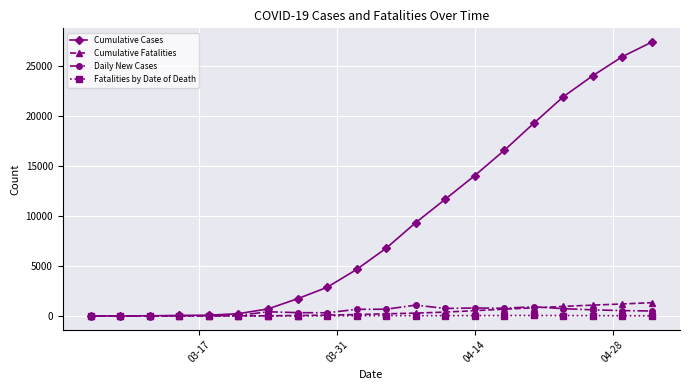

List the series in order of their peak value, lowest first.

Fatalities by Date of Death, Daily New Cases, Cumulative Fatalities, Cumulative Cases